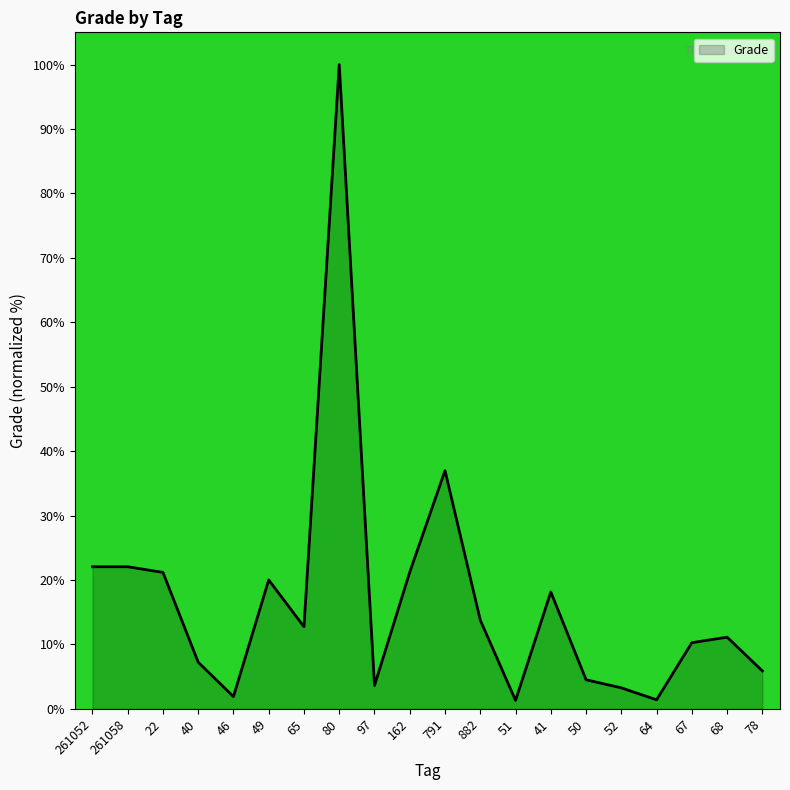

What position from the left is 68?

19